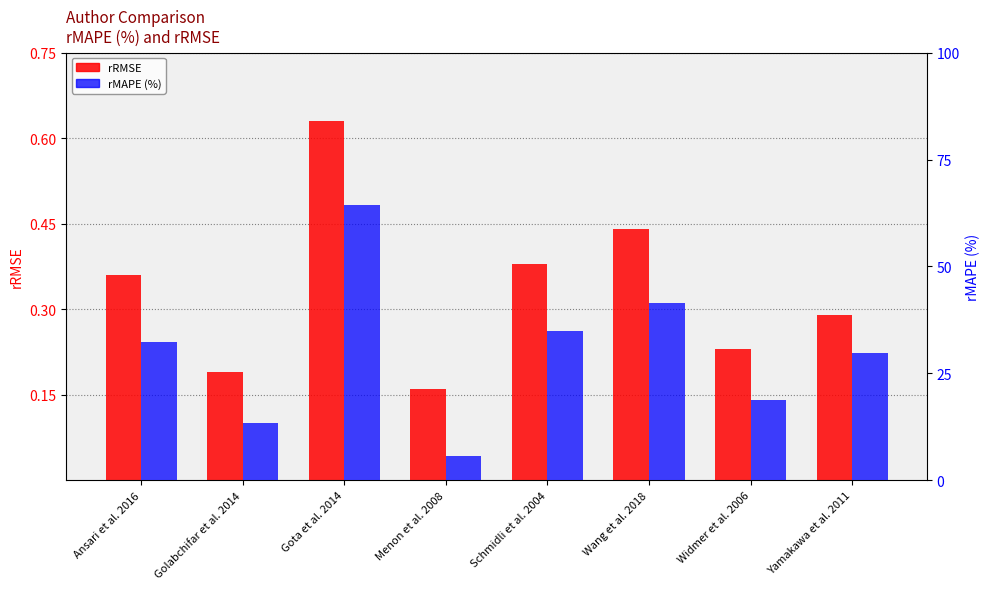

What is the difference between the second highest and second lowest values in the rMAPE (%) series?

28.1